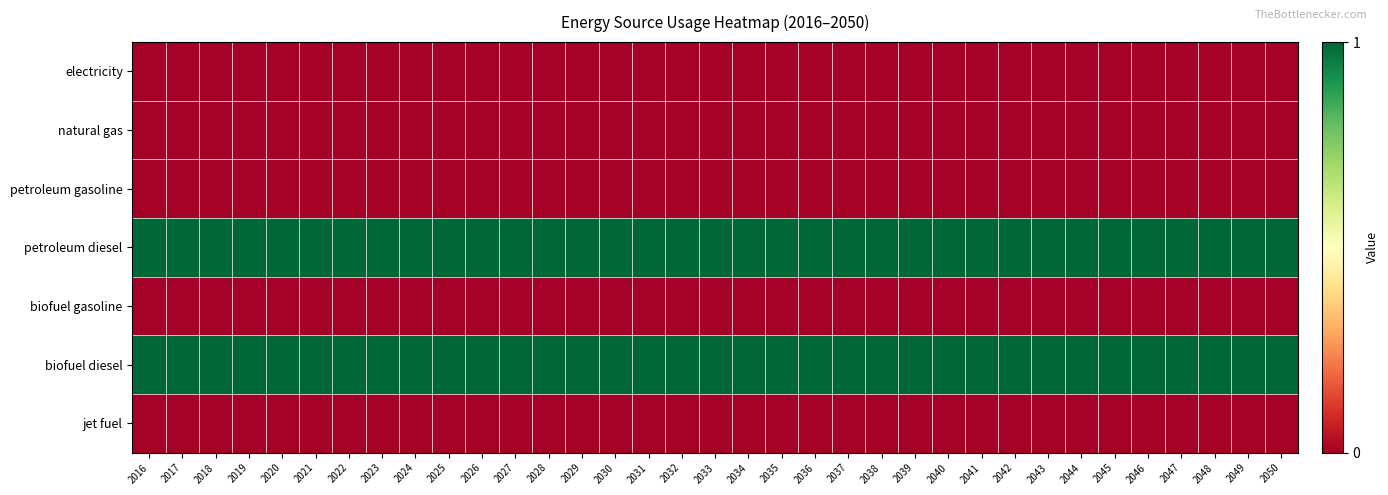

Reading left to right, extract all data points from this chart.

electricity: 2016=0	2017=0	2018=0	2019=0	2020=0	2021=0	2022=0	2023=0	2024=0	2025=0	2026=0	2027=0	2028=0	2029=0	2030=0	2031=0	2032=0	2033=0	2034=0	2035=0	2036=0	2037=0	2038=0	2039=0	2040=0	2041=0	2042=0	2043=0	2044=0	2045=0	2046=0	2047=0	2048=0	2049=0	2050=0
natural gas: 2016=0	2017=0	2018=0	2019=0	2020=0	2021=0	2022=0	2023=0	2024=0	2025=0	2026=0	2027=0	2028=0	2029=0	2030=0	2031=0	2032=0	2033=0	2034=0	2035=0	2036=0	2037=0	2038=0	2039=0	2040=0	2041=0	2042=0	2043=0	2044=0	2045=0	2046=0	2047=0	2048=0	2049=0	2050=0
petroleum gasoline: 2016=0	2017=0	2018=0	2019=0	2020=0	2021=0	2022=0	2023=0	2024=0	2025=0	2026=0	2027=0	2028=0	2029=0	2030=0	2031=0	2032=0	2033=0	2034=0	2035=0	2036=0	2037=0	2038=0	2039=0	2040=0	2041=0	2042=0	2043=0	2044=0	2045=0	2046=0	2047=0	2048=0	2049=0	2050=0
petroleum diesel: 2016=1	2017=1	2018=1	2019=1	2020=1	2021=1	2022=1	2023=1	2024=1	2025=1	2026=1	2027=1	2028=1	2029=1	2030=1	2031=1	2032=1	2033=1	2034=1	2035=1	2036=1	2037=1	2038=1	2039=1	2040=1	2041=1	2042=1	2043=1	2044=1	2045=1	2046=1	2047=1	2048=1	2049=1	2050=1
biofuel gasoline: 2016=0	2017=0	2018=0	2019=0	2020=0	2021=0	2022=0	2023=0	2024=0	2025=0	2026=0	2027=0	2028=0	2029=0	2030=0	2031=0	2032=0	2033=0	2034=0	2035=0	2036=0	2037=0	2038=0	2039=0	2040=0	2041=0	2042=0	2043=0	2044=0	2045=0	2046=0	2047=0	2048=0	2049=0	2050=0
biofuel diesel: 2016=1	2017=1	2018=1	2019=1	2020=1	2021=1	2022=1	2023=1	2024=1	2025=1	2026=1	2027=1	2028=1	2029=1	2030=1	2031=1	2032=1	2033=1	2034=1	2035=1	2036=1	2037=1	2038=1	2039=1	2040=1	2041=1	2042=1	2043=1	2044=1	2045=1	2046=1	2047=1	2048=1	2049=1	2050=1
jet fuel: 2016=0	2017=0	2018=0	2019=0	2020=0	2021=0	2022=0	2023=0	2024=0	2025=0	2026=0	2027=0	2028=0	2029=0	2030=0	2031=0	2032=0	2033=0	2034=0	2035=0	2036=0	2037=0	2038=0	2039=0	2040=0	2041=0	2042=0	2043=0	2044=0	2045=0	2046=0	2047=0	2048=0	2049=0	2050=0